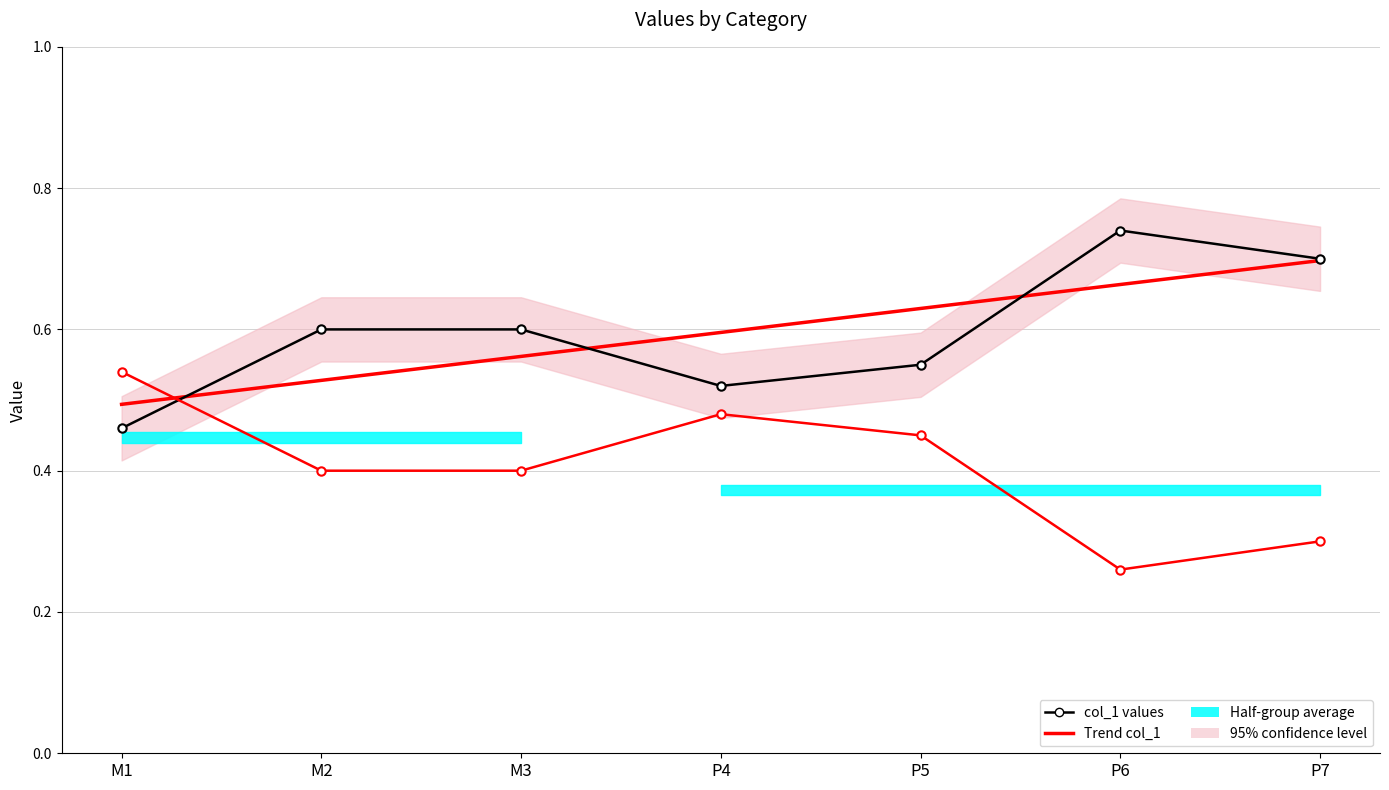

True or false: col_1 and col_2 cross at least once.

True